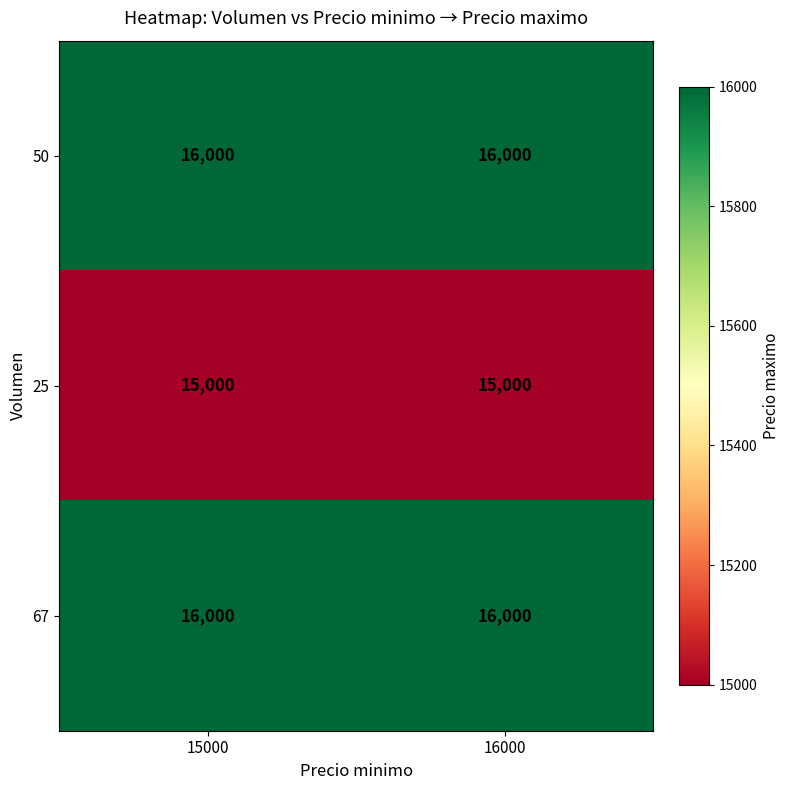

Read the 50 value at 15000.

16000